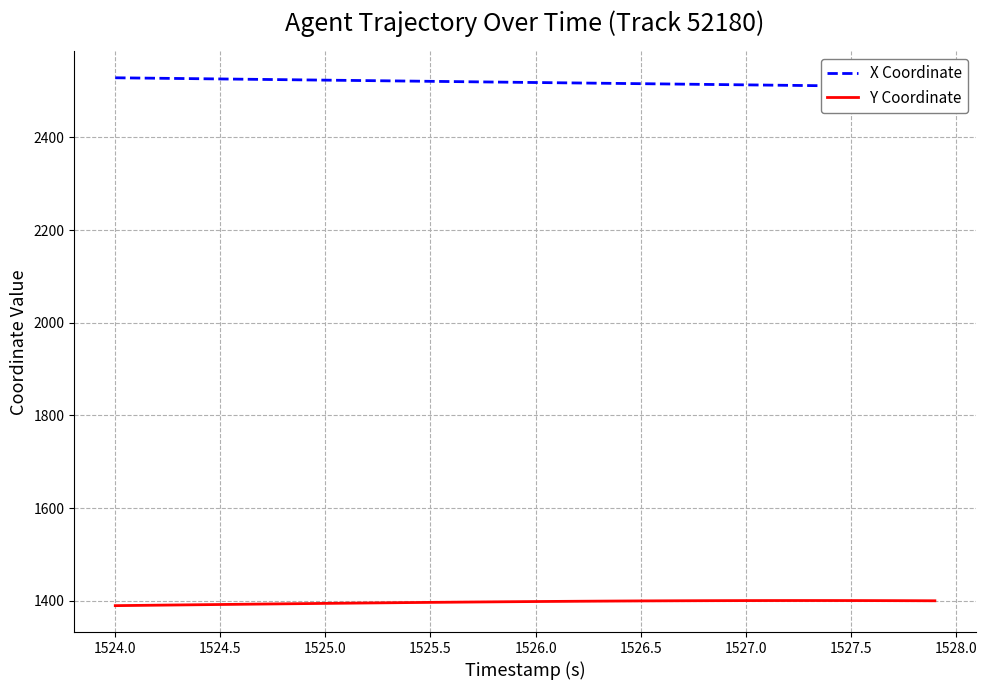

What is the lowest value of the Y Coordinate series?

1389.8